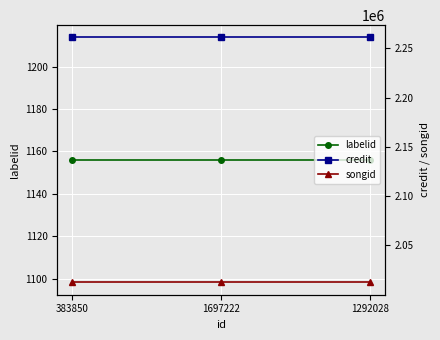

The value of labelid at 383850 is 1156. True or false?

True